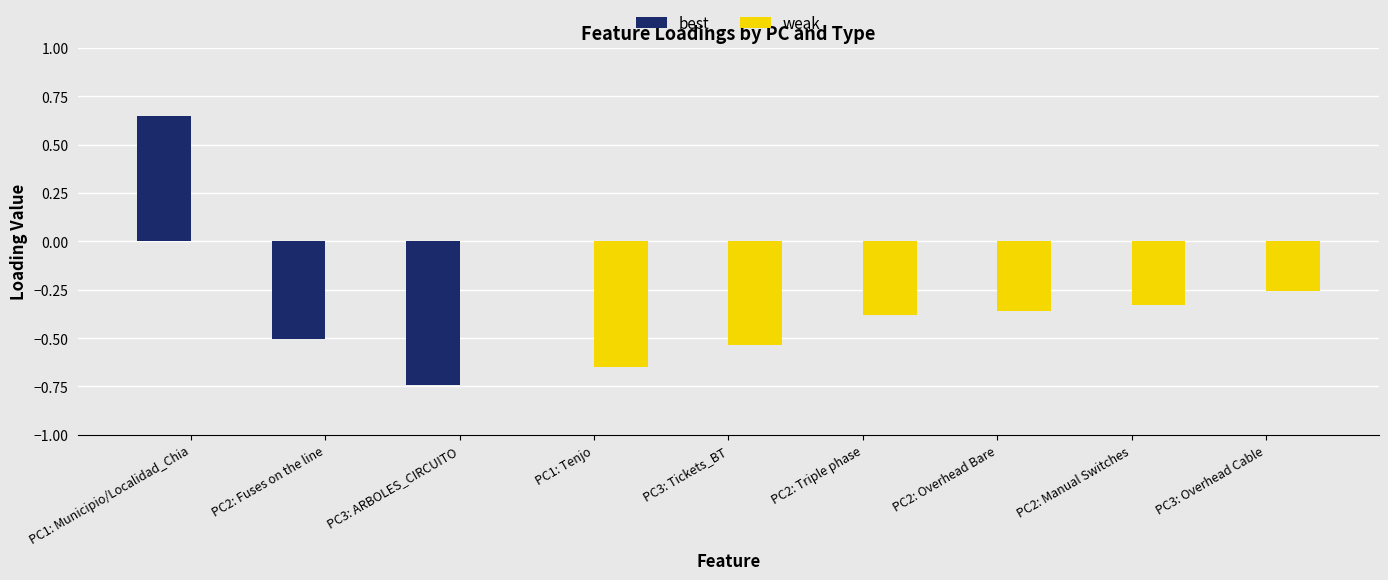

Which series has the largest total across all categories?

best